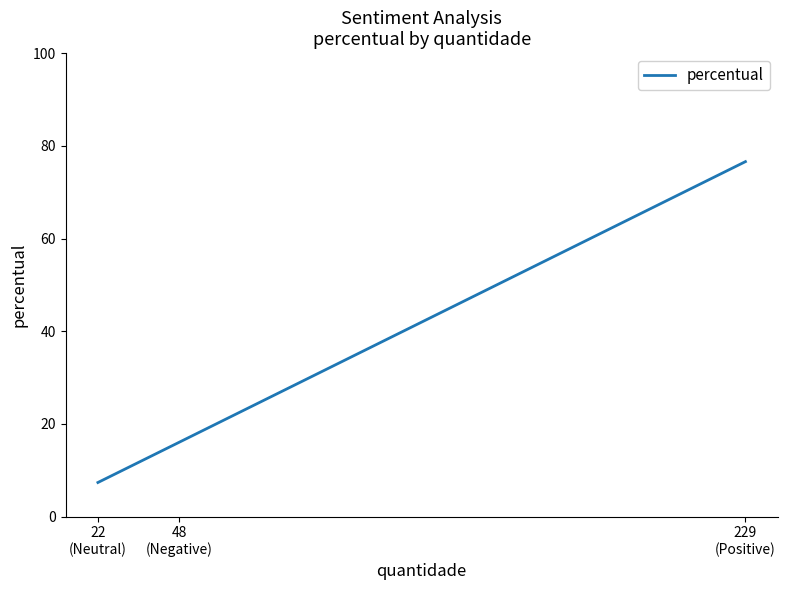

Is it true that the value at 229
(Positive) is 26.3?

False